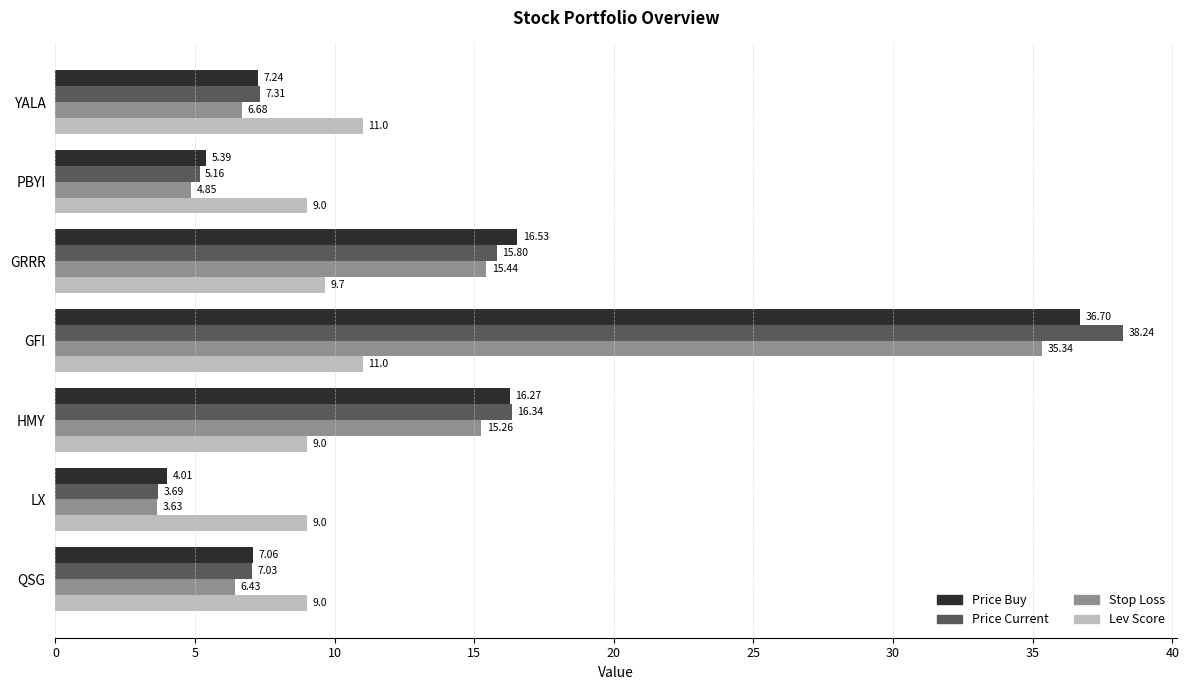

At which category does the chart reach its minimum across all series?

LX